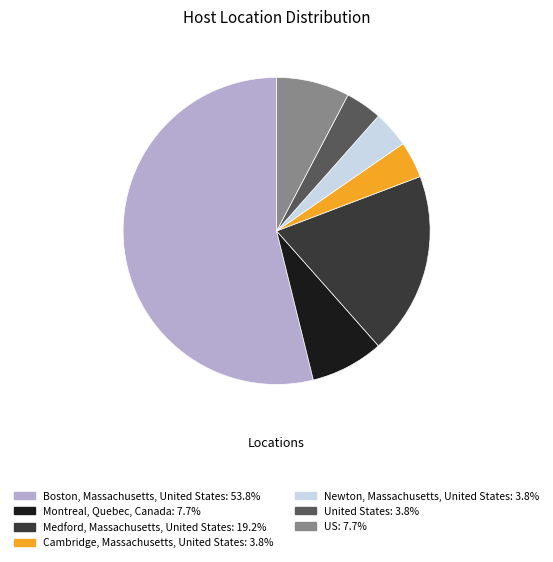

Approximately how many times larger is the value at Newton, Massachusetts, United States: 3.8% compared to Cambridge, Massachusetts, United States: 3.8%?

1.0